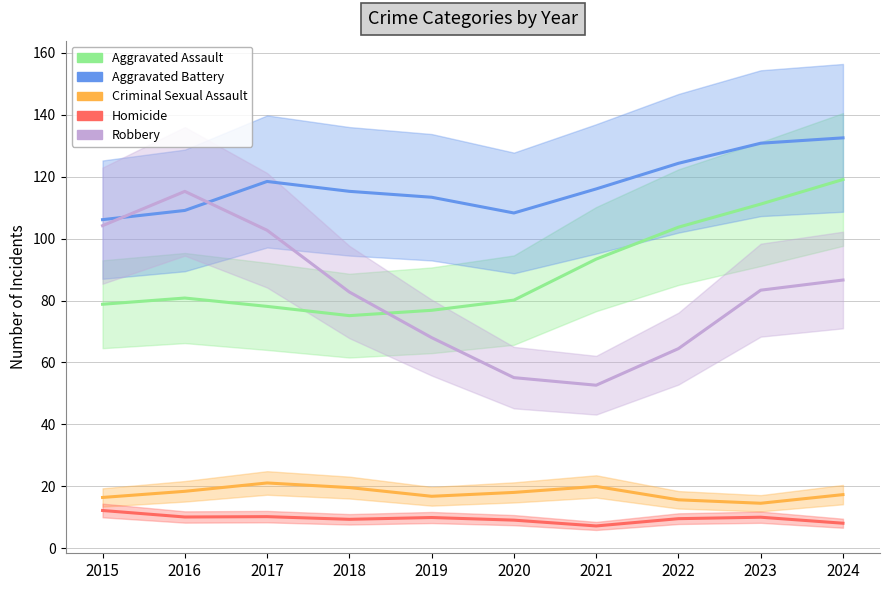

How many interior local peaks does the Criminal Sexual Assault series have?

2